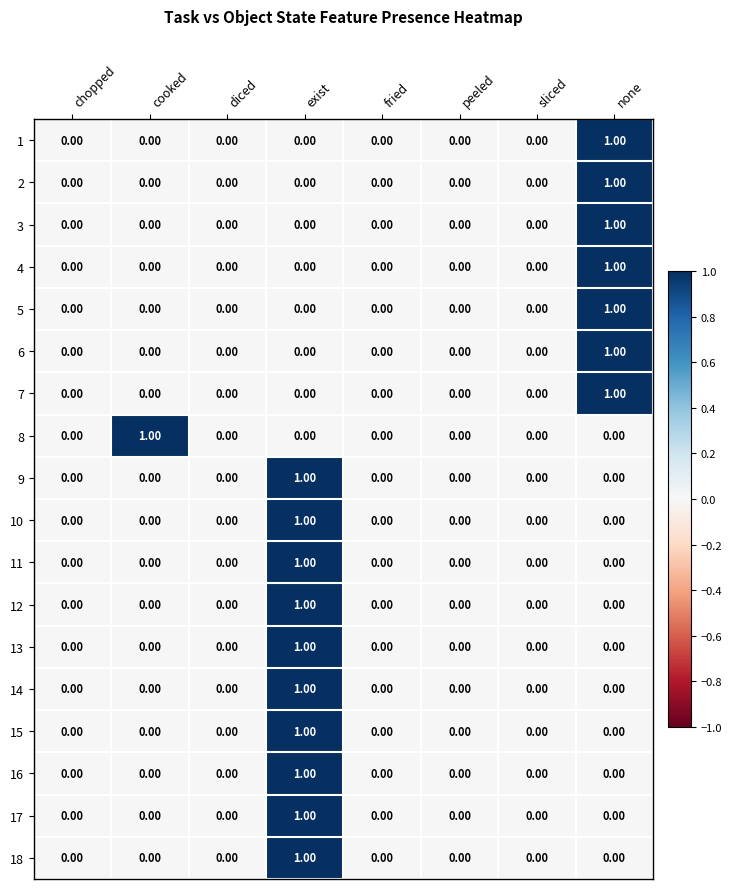

Which category has the highest value in the 5 series?

none